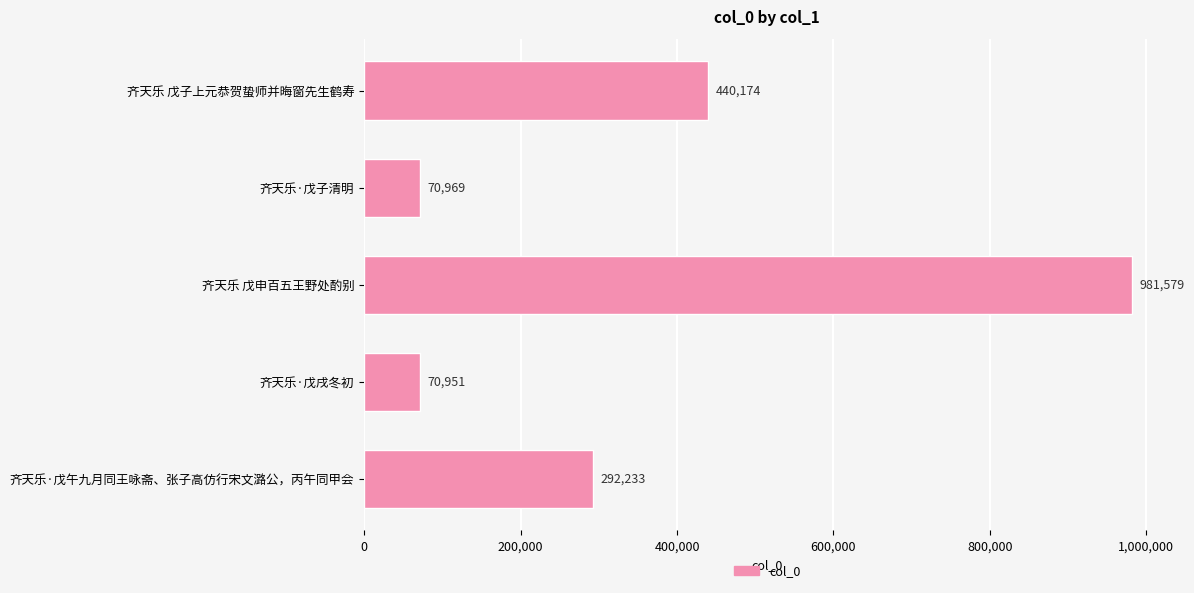

Rank the categories by value from highest to lowest.

齐天乐 戊申百五王野处酌别, 齐天乐 戊子上元恭贺蛰师并晦窗先生鹤寿, 齐天乐·戊午九月同王咏斋、张子高仿行宋文潞公，丙午同甲会, 齐天乐·戊子清明, 齐天乐·戊戌冬初